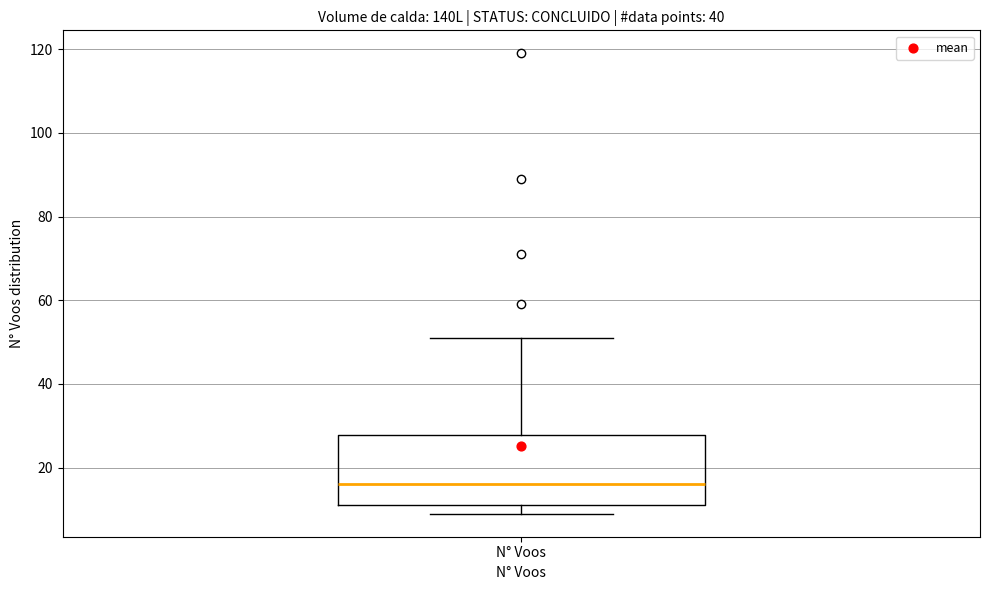

Read this box plot against the y-axis: the position of the median line, the range covered by the box, and the ends of both whiskers. The values are not printed on the chart, so give them approximately, as read against the axis.

median 16, box 12 to 28, whiskers 10 to 52